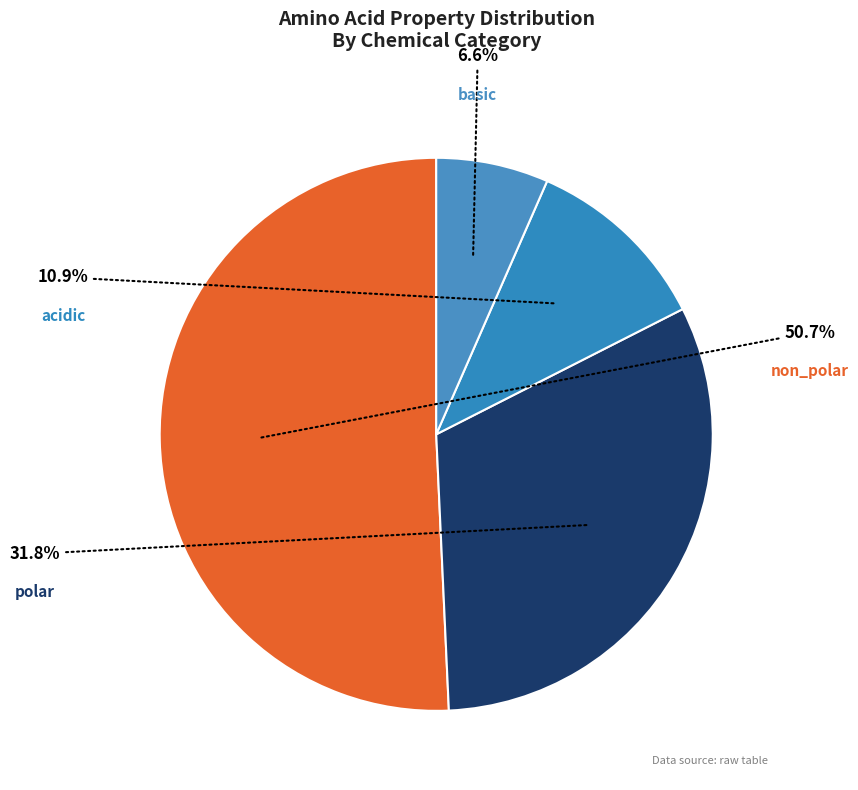

To the nearest percent, what is the average slice percentage?

25%